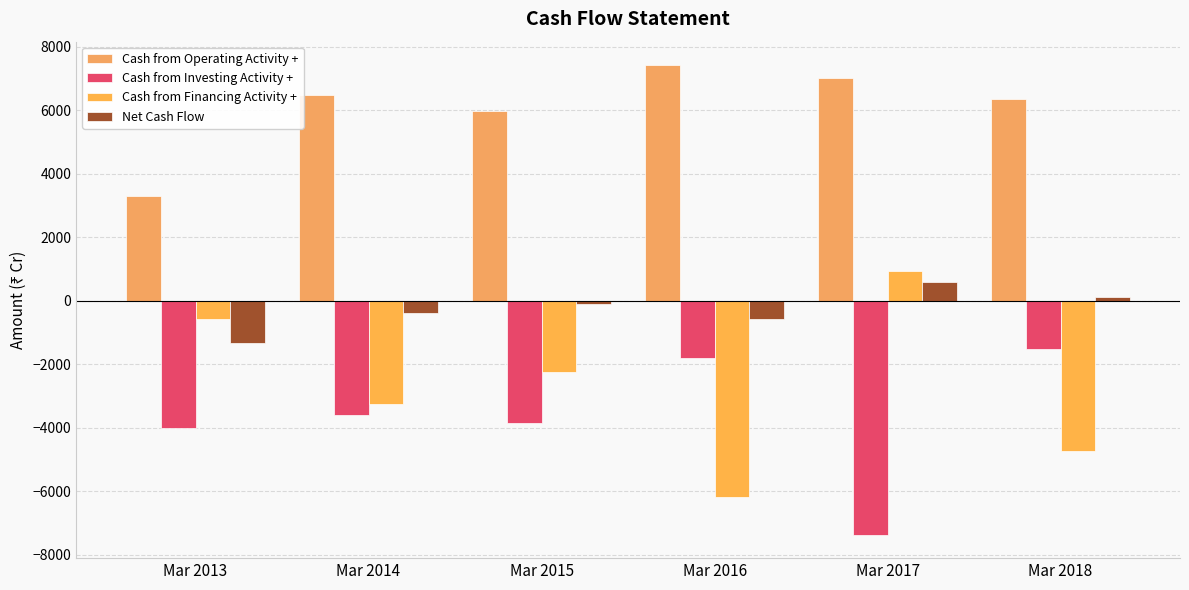

How many groups of bars are there?

6